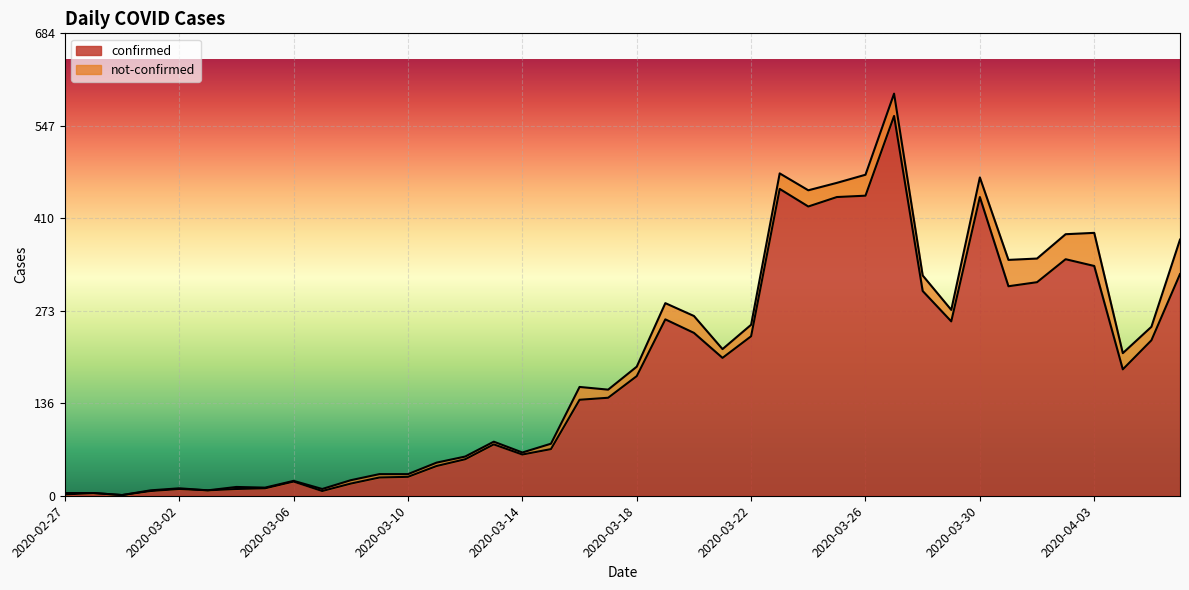

Rank the categories by value from lowest to highest.

2020-02-29, 2020-02-27, 2020-02-28, 2020-03-01, 2020-03-07, 2020-03-03, 2020-03-02, 2020-03-04, 2020-03-05, 2020-03-08, 2020-03-06, 2020-03-09, 2020-03-10, 2020-03-11, 2020-03-12, 2020-03-14, 2020-03-15, 2020-03-13, 2020-03-16, 2020-03-17, 2020-03-18, 2020-04-04, 2020-03-21, 2020-04-05, 2020-03-22, 2020-03-20, 2020-03-29, 2020-03-19, 2020-03-28, 2020-03-31, 2020-04-01, 2020-04-06, 2020-04-03, 2020-04-02, 2020-03-24, 2020-03-25, 2020-03-30, 2020-03-26, 2020-03-23, 2020-03-27